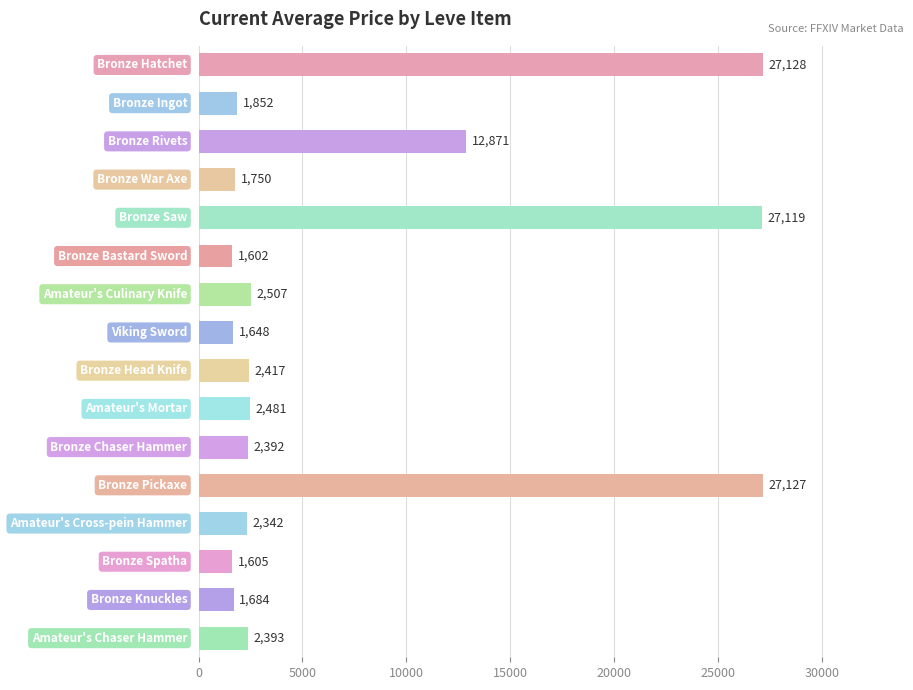

What is the average value?

7432.5